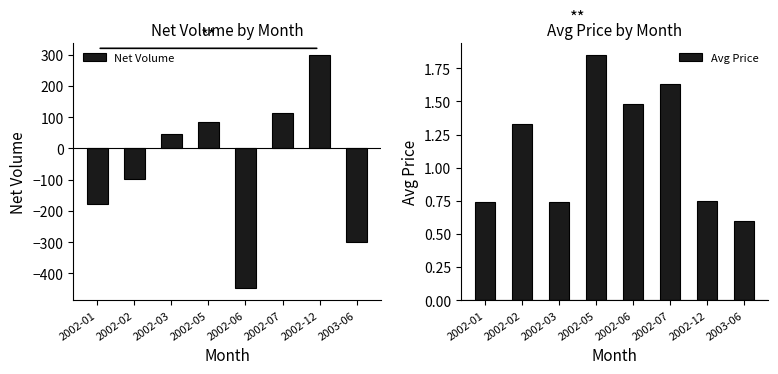

At how many categories does at least one series exceed -96?

8